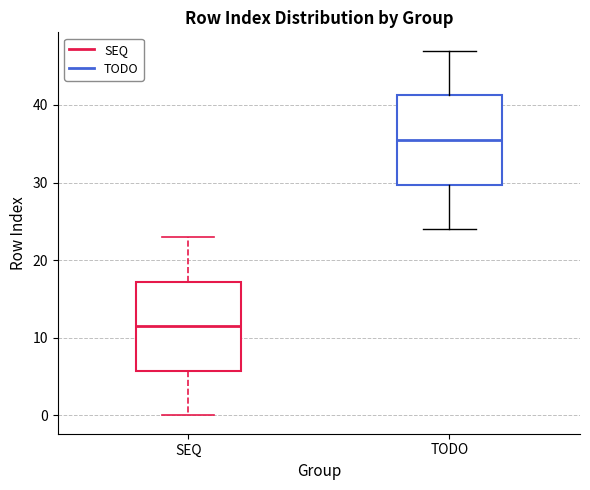

Which box has the highest median line?

TODO